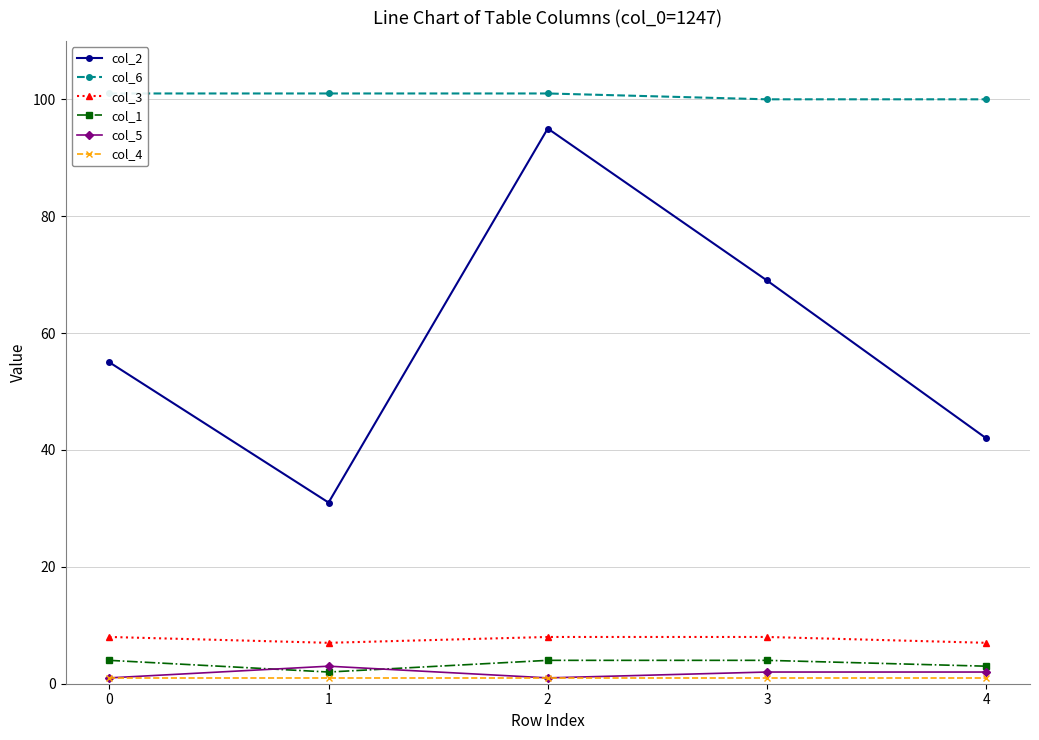

Where is the first local minimum for col_1?

1